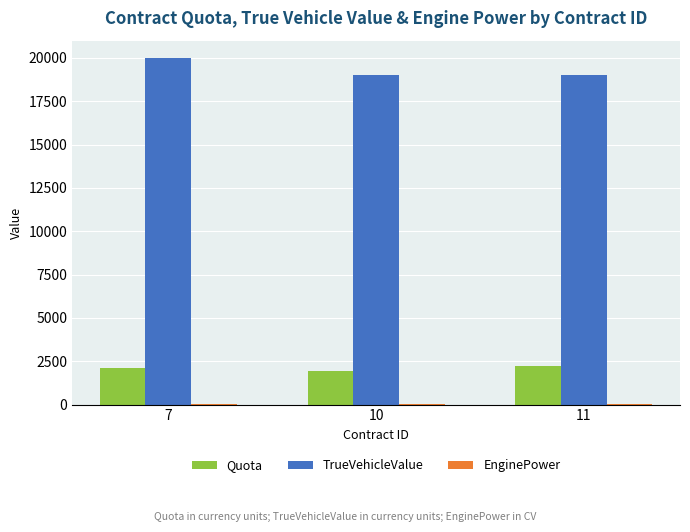

Count the TrueVehicleValue values in the range 19000 to 20000.

3